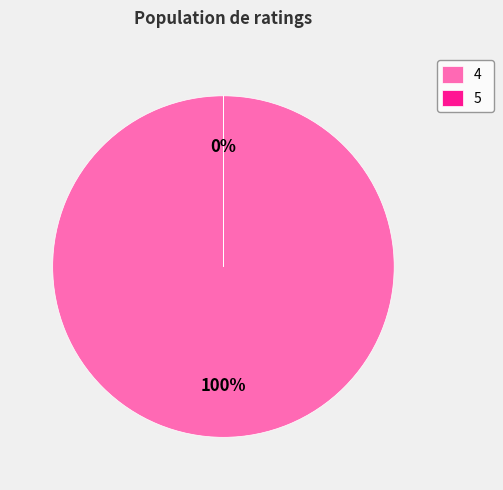

What percentage is the 4 slice, to the nearest percent?

100%